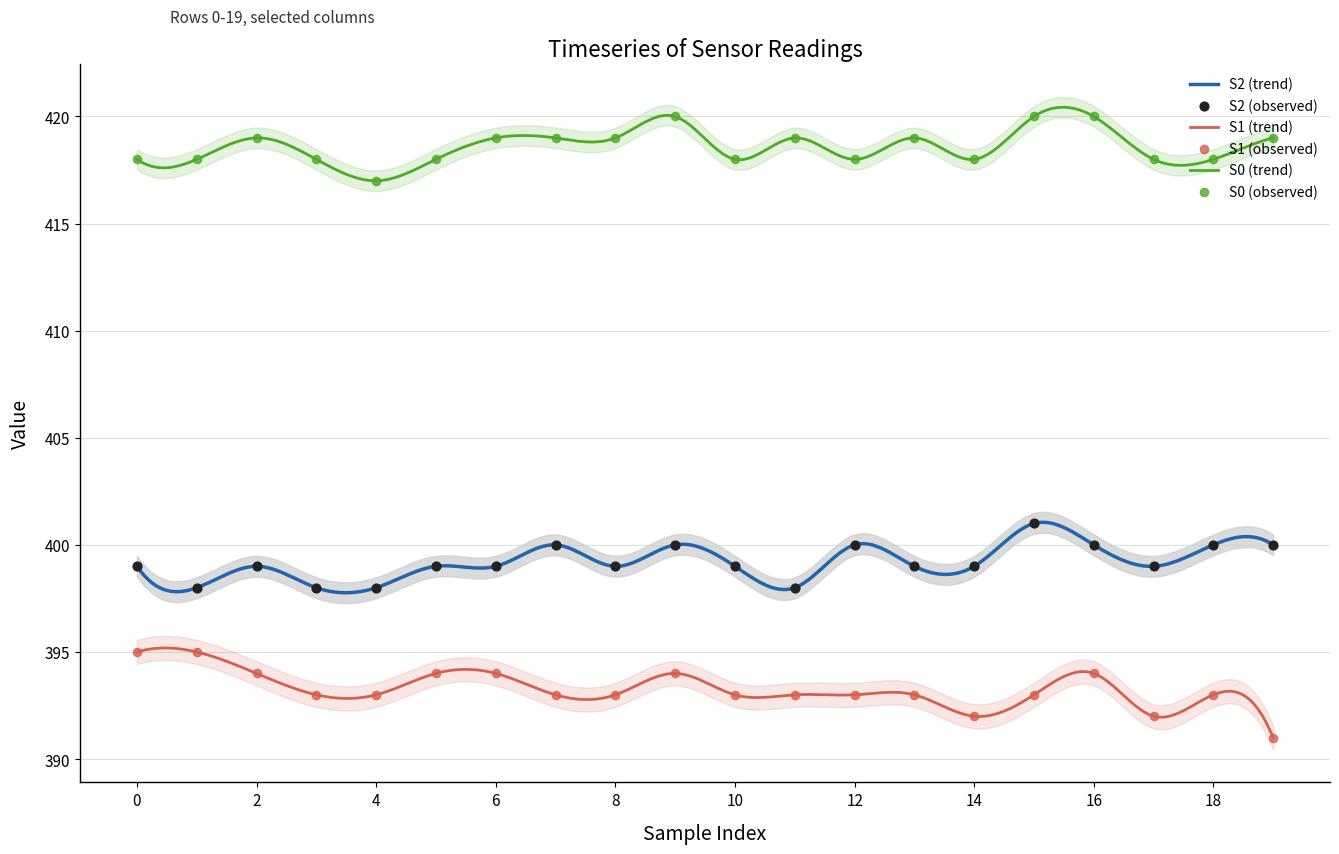

Which series contains the lowest Y value?

S1